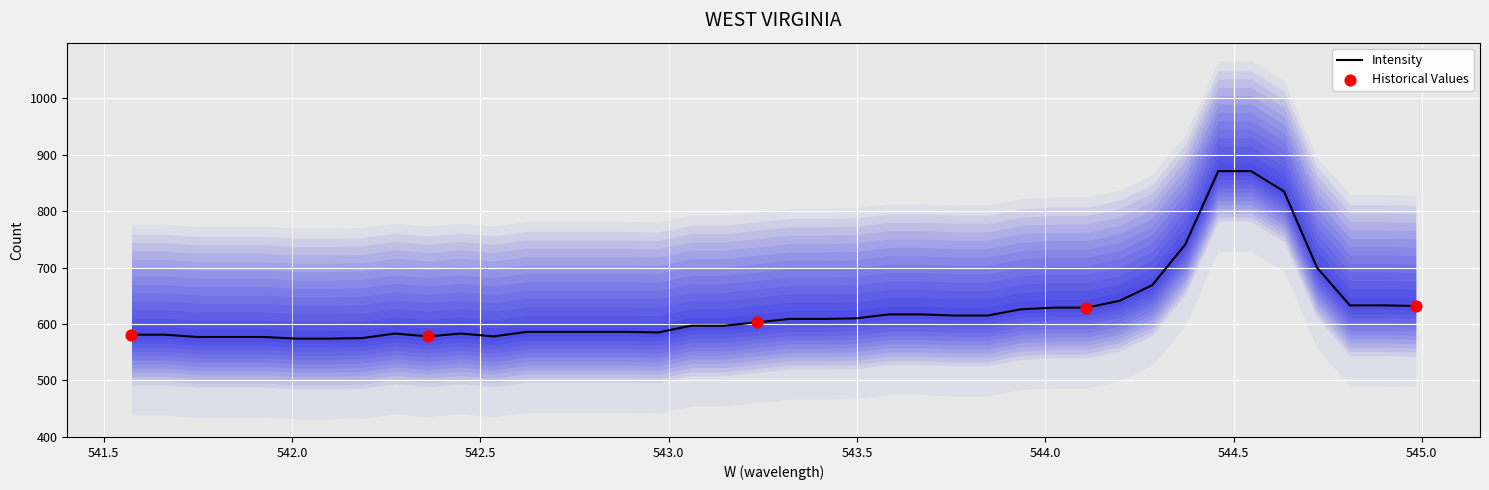

What is the maximum value for Intensity?

871